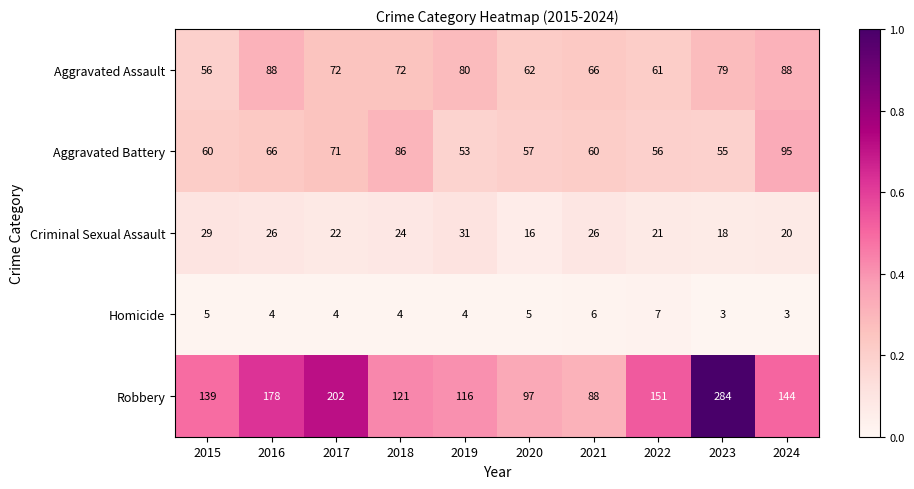

How many distinct data groups are displayed?

5